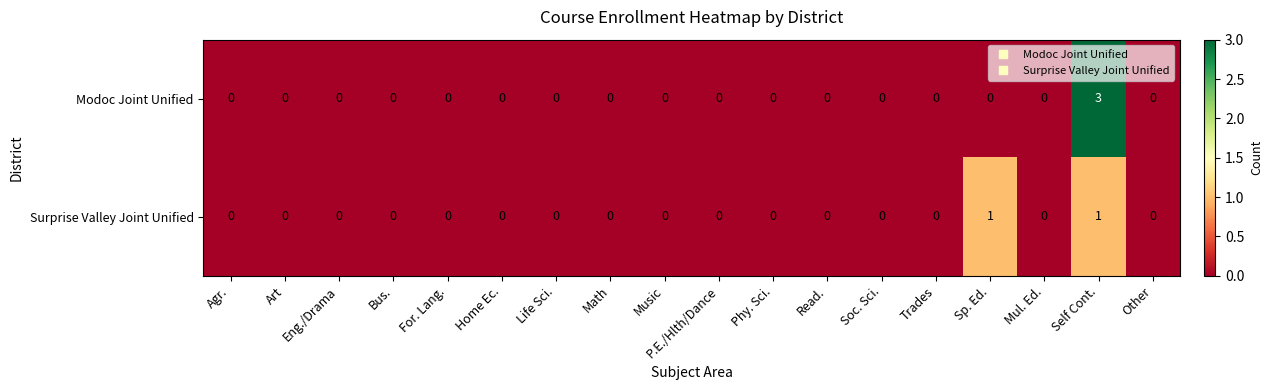

The Modoc Joint Unified series shows -1 at Read.. True or false?

False